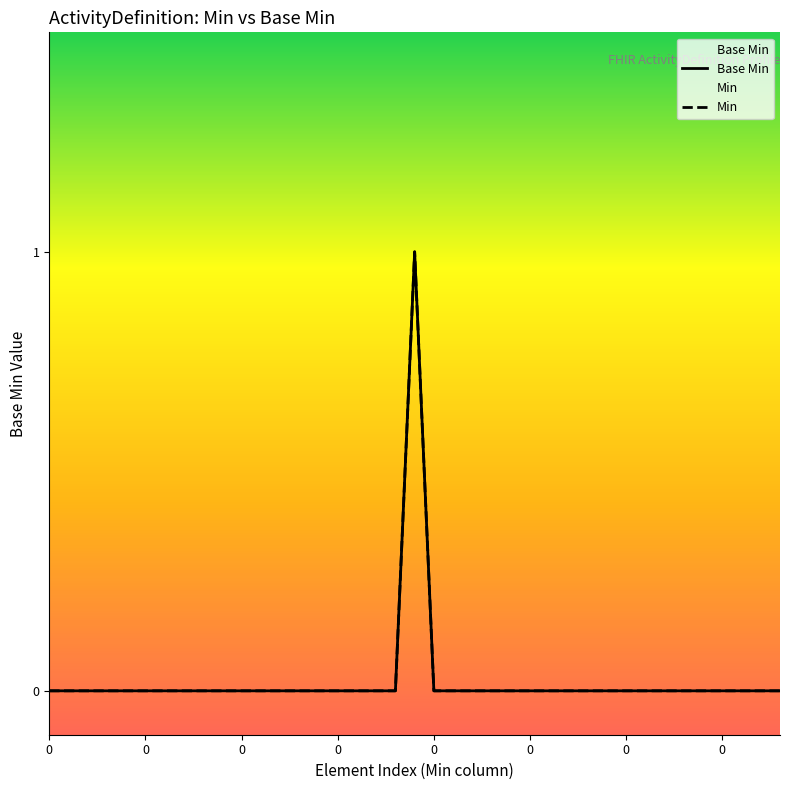

True or false: Base Min and Min intersect in this chart.

False